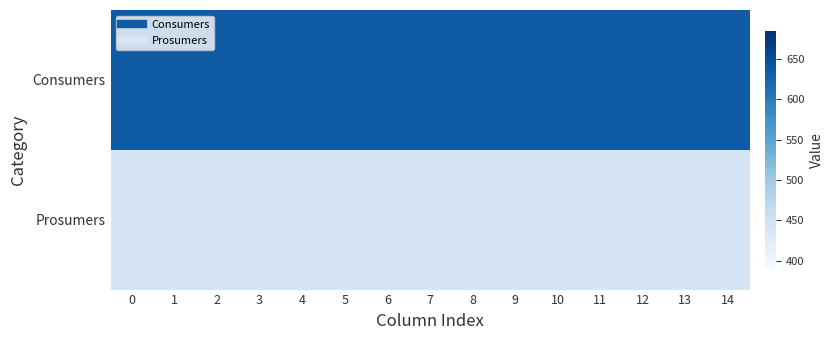

Which series has the largest total across all categories?

Consumers